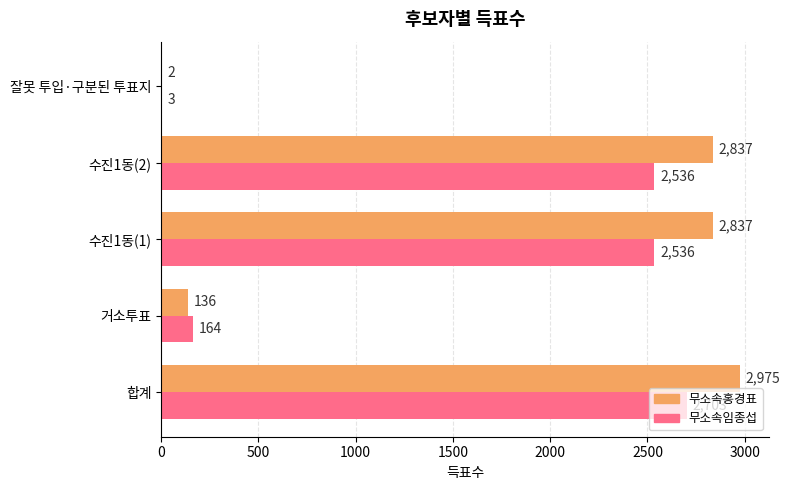

Which series has the largest total across all categories?

무소속홍경표